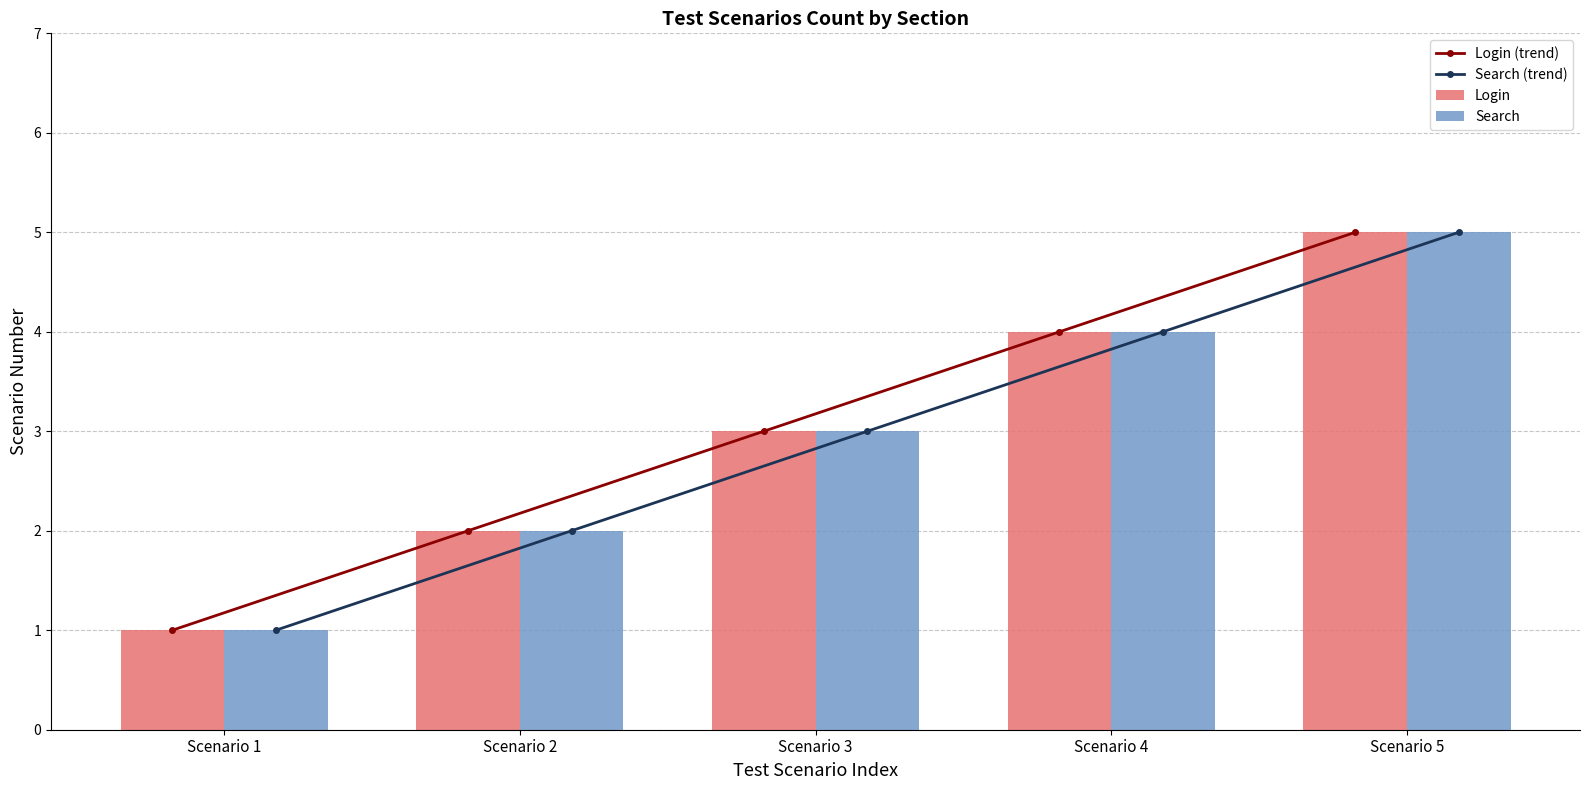

Reading left to right, transcribe all the data shown in this chart.

Login (trend): Scenario 1=1	Scenario 2=2	Scenario 3=3	Scenario 4=4	Scenario 5=5
Search (trend): Scenario 1=1	Scenario 2=2	Scenario 3=3	Scenario 4=4	Scenario 5=5
Login: Scenario 1=1	Scenario 2=2	Scenario 3=3	Scenario 4=4	Scenario 5=5
Search: Scenario 1=1	Scenario 2=2	Scenario 3=3	Scenario 4=4	Scenario 5=5